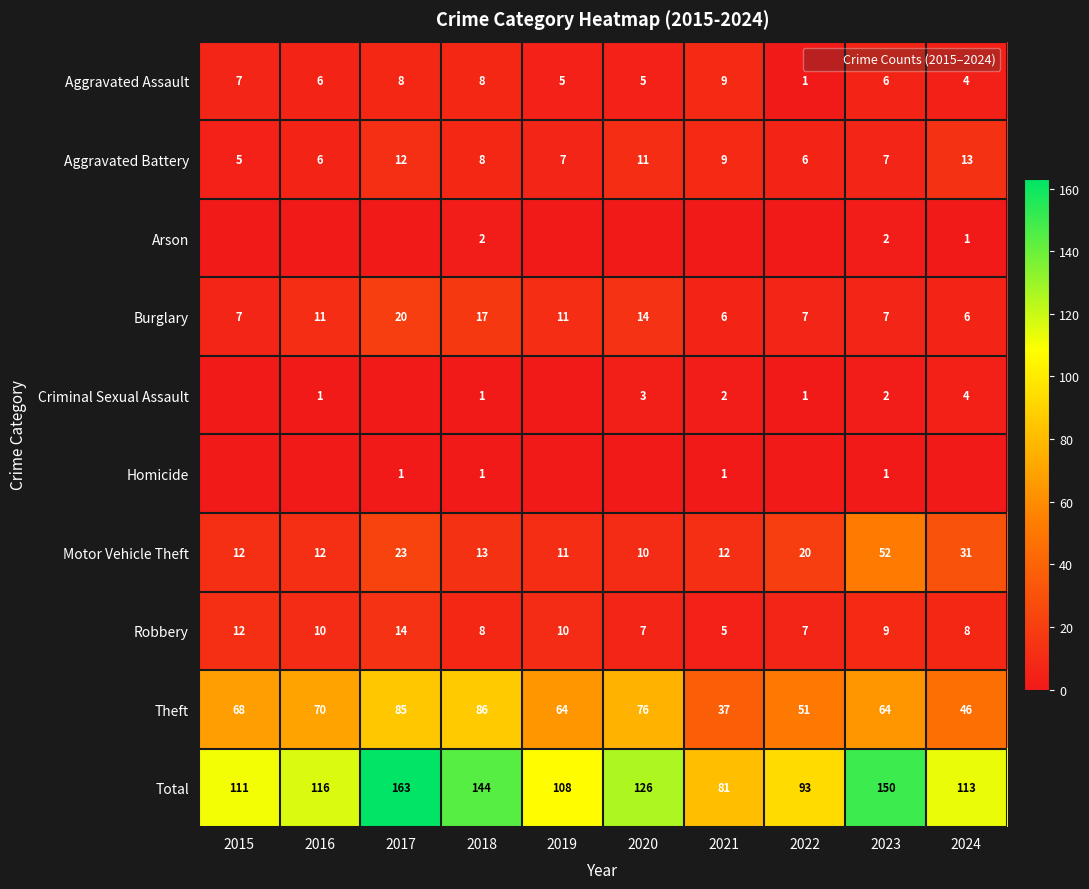

What is the spread (max minus min) of values at 2021?

81